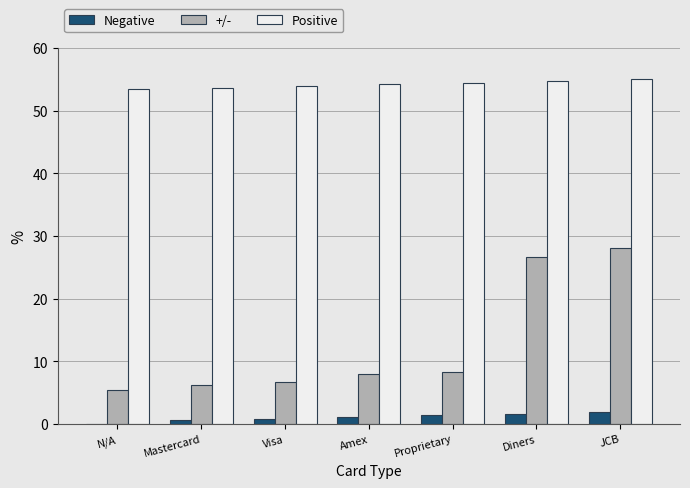

Which category has the highest value in the +/- series?

JCB